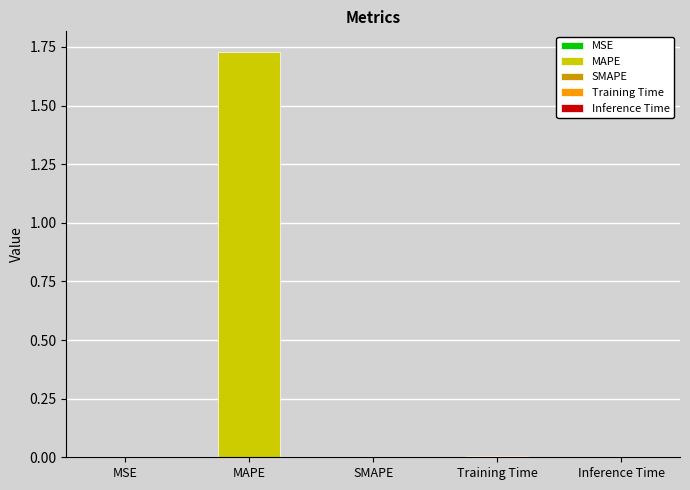

Rank the categories by value from lowest to highest.

SMAPE, MSE, Inference Time, Training Time, MAPE